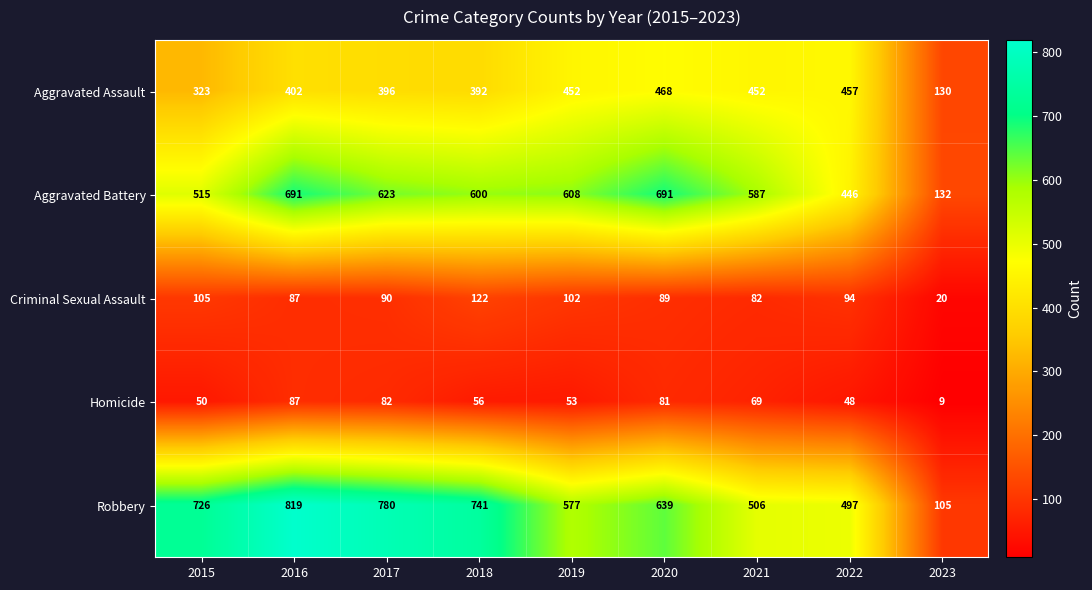

What is the minimum value shown in the chart?

9